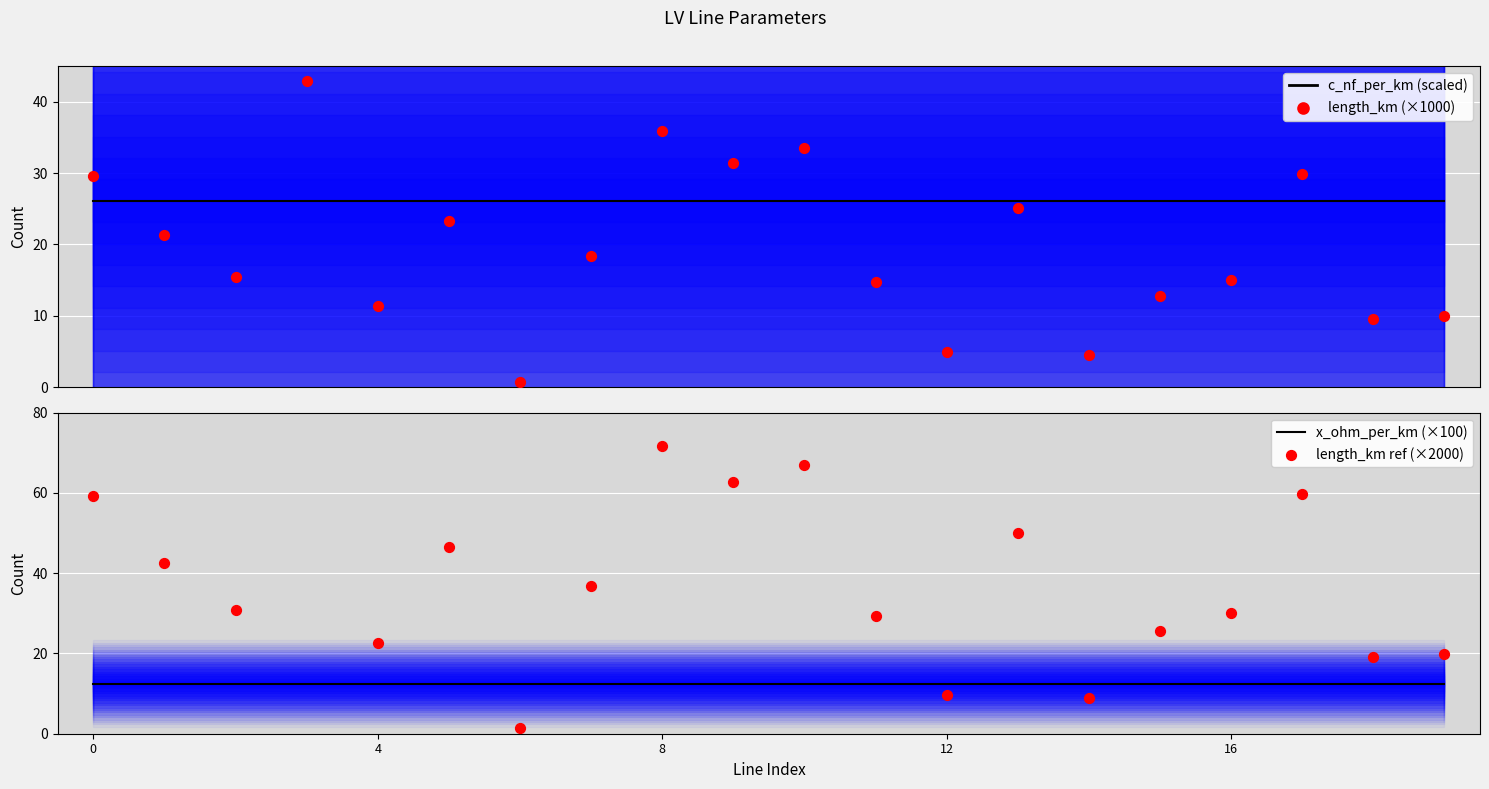

Which series has the largest Y range (max minus min)?

length_km ref (×2000)